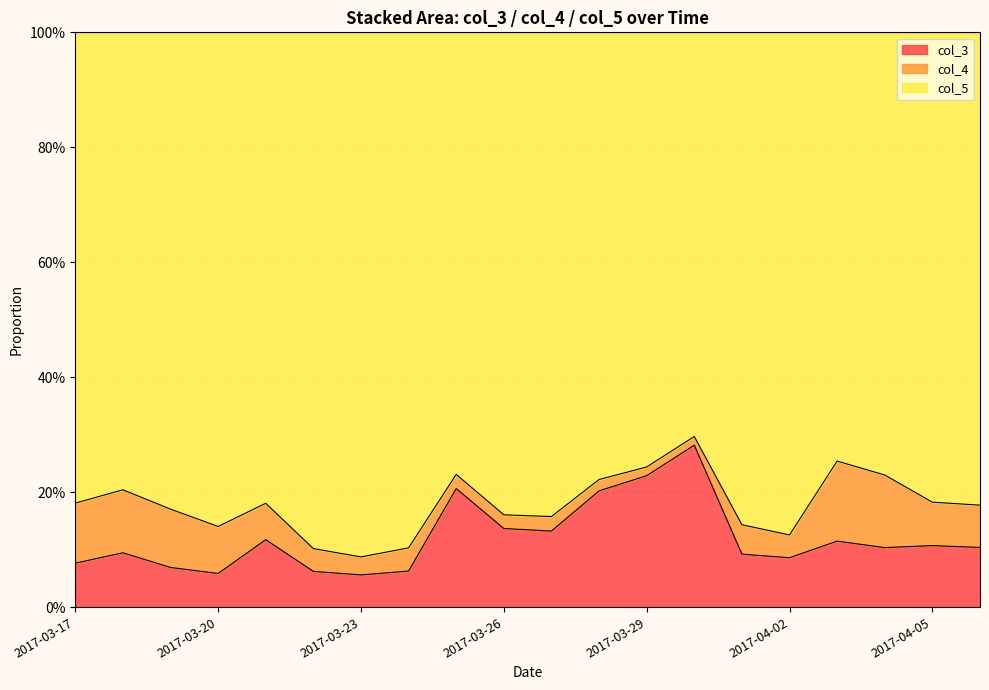

Between 2017-03-23 and 2017-03-18, which is larger?

2017-03-18